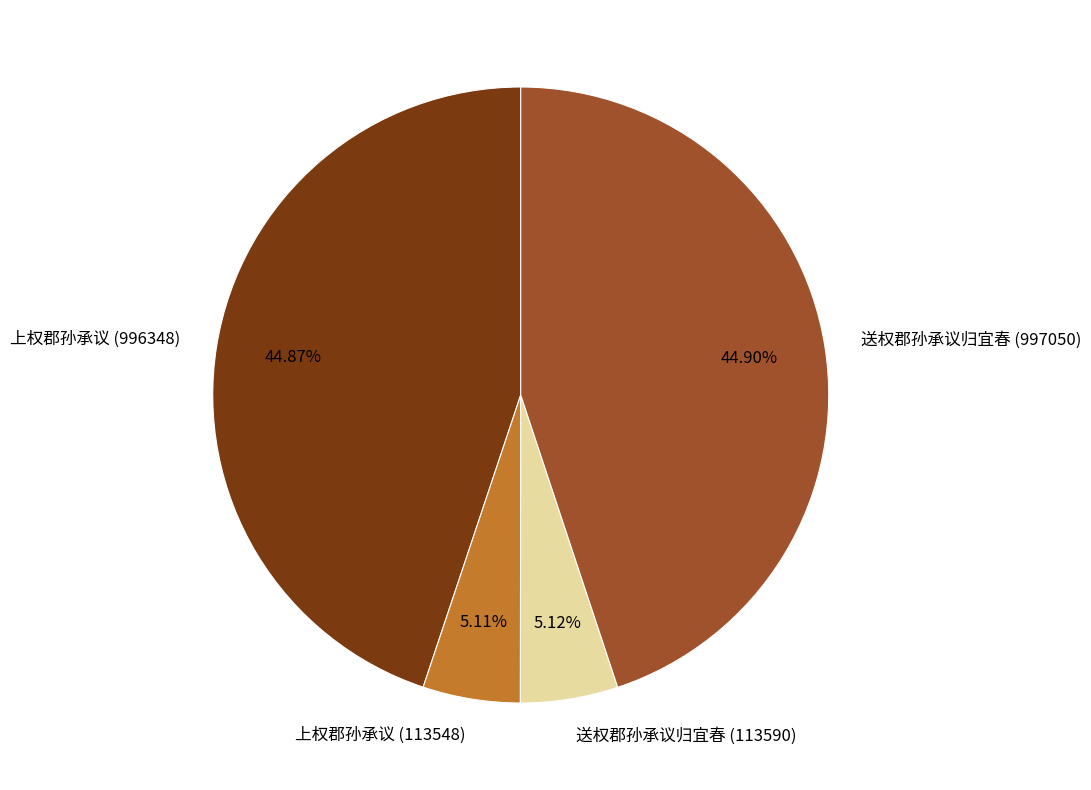

What is the ratio of the value at 送权郡孙承议归宜春 (997050) to the value at 上权郡孙承议 (113548)?

8.8